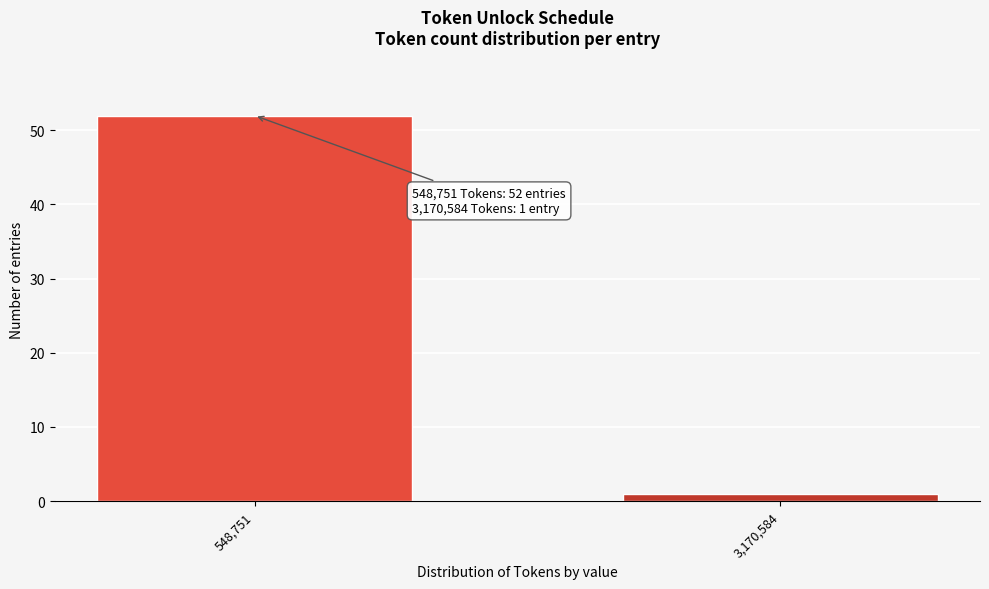

Reading left to right, transcribe all the data shown in this chart.

52	1